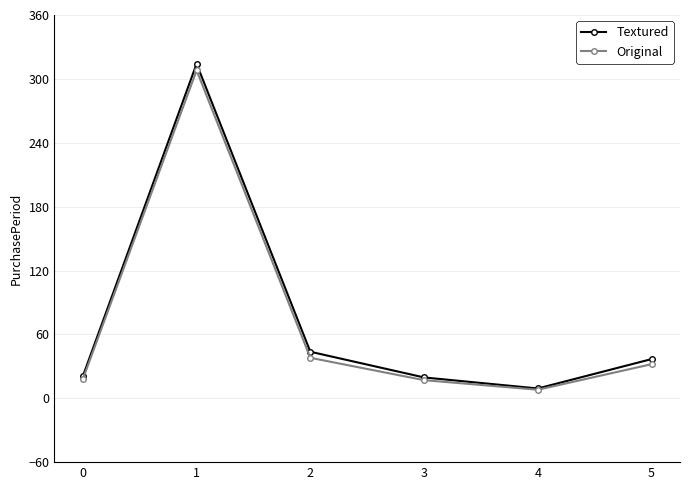

Which series has the widest spread of values?

Textured